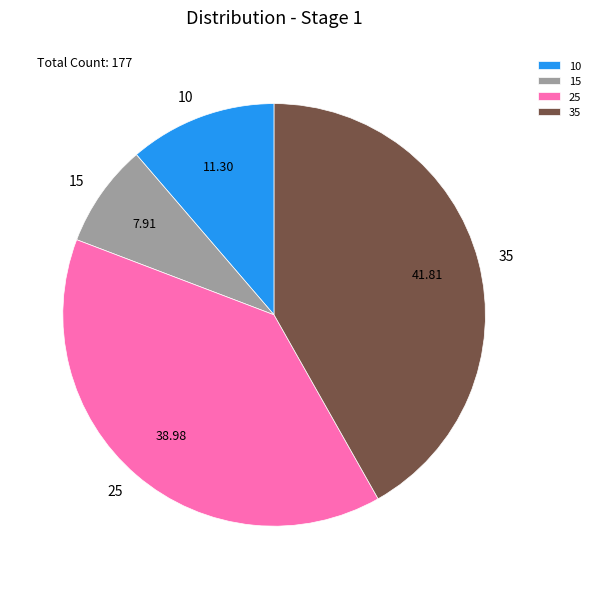

Which category has the smallest portion of the pie?

15